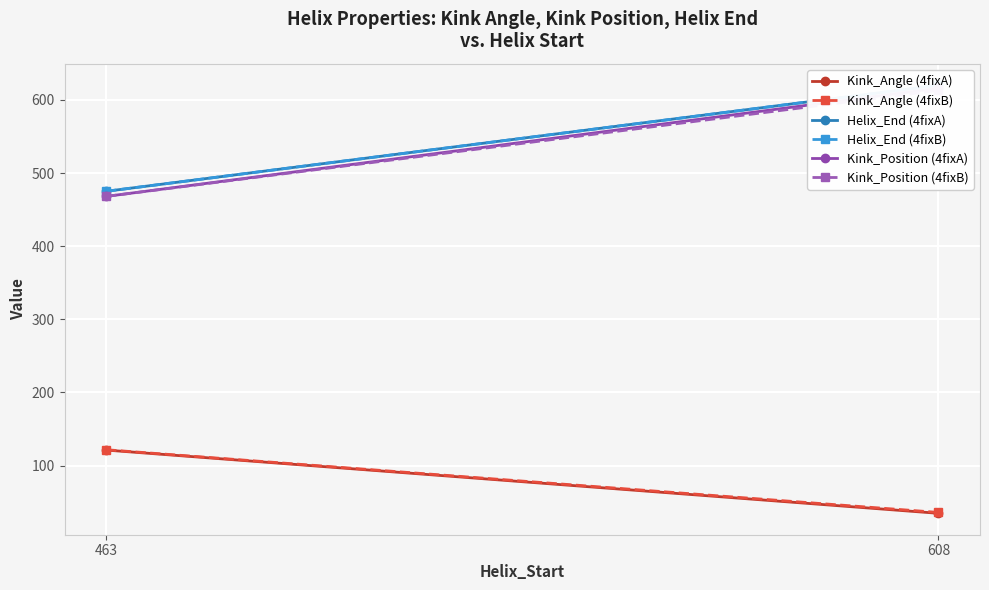

The Helix_End (4fixA) series shows 831.8 at 608. True or false?

False